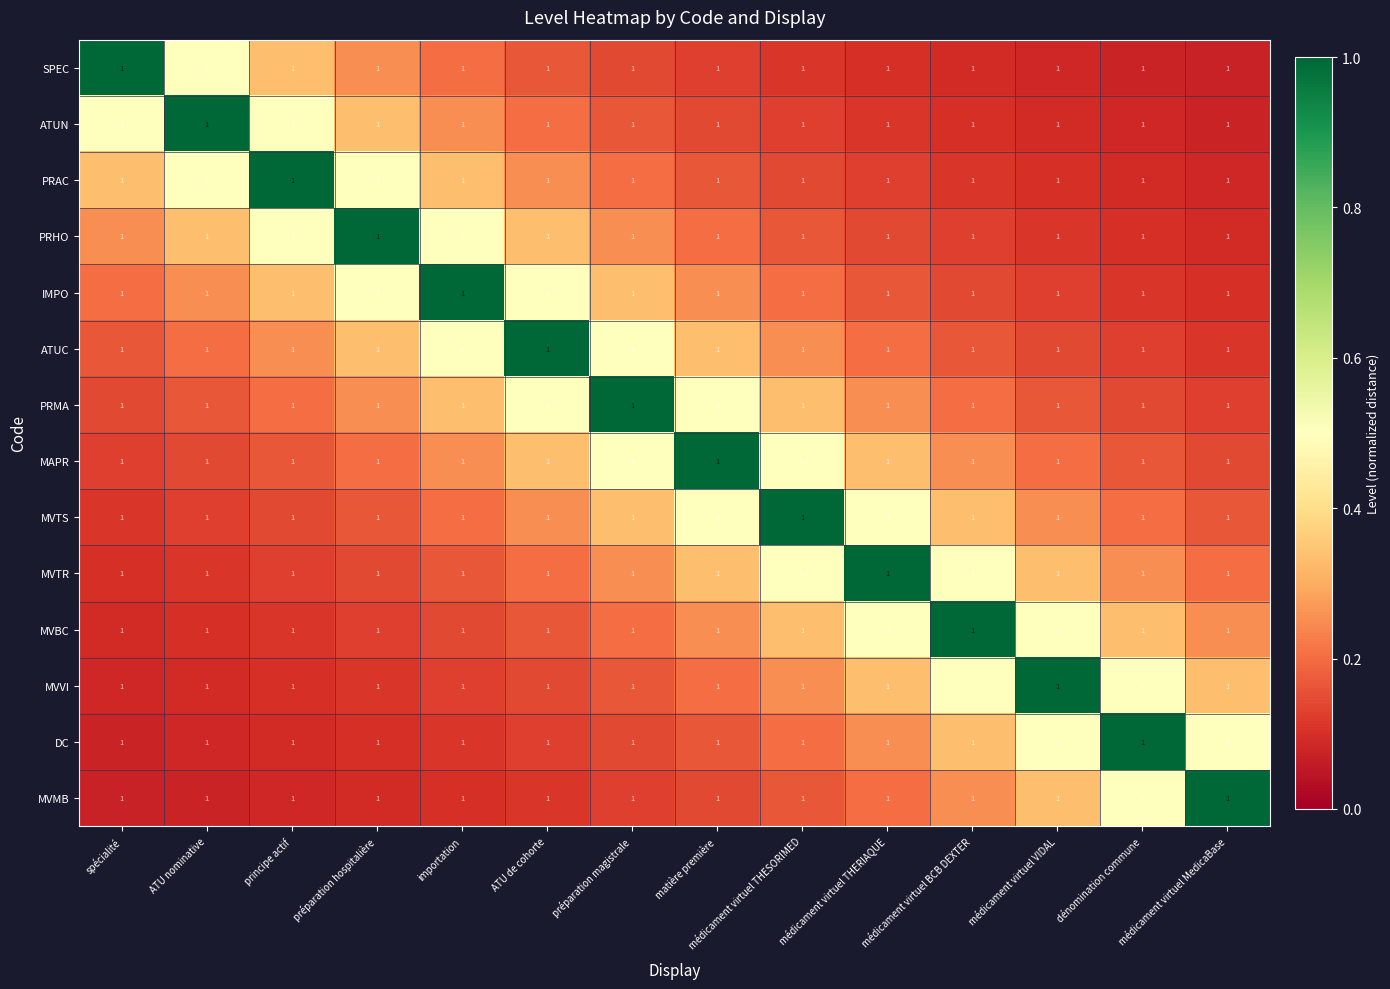

What is the difference between the MVMB values at ATU de cohorte and dénomination commune?

0.4